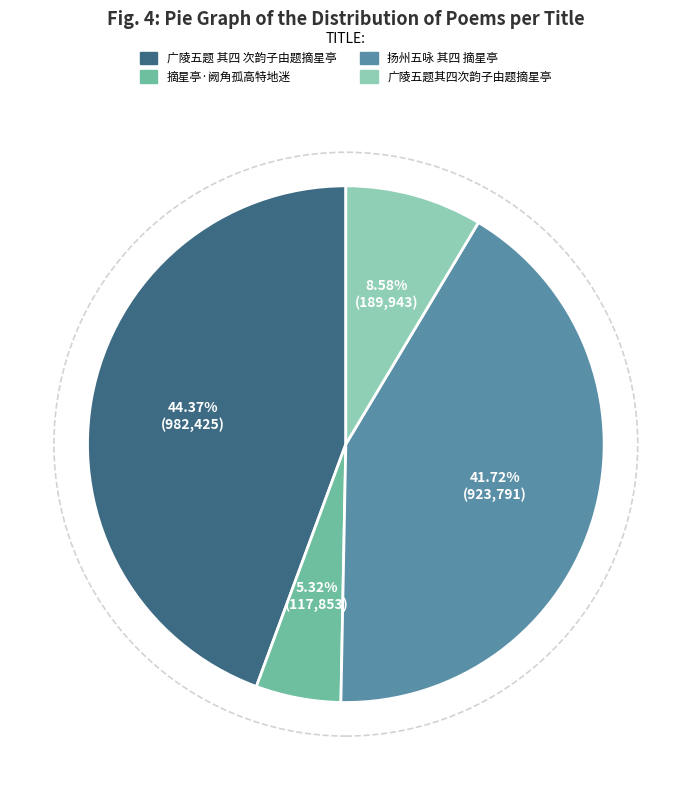

Is 广陵五题 其四 次韵子由题摘星亭 the majority of the pie?

No